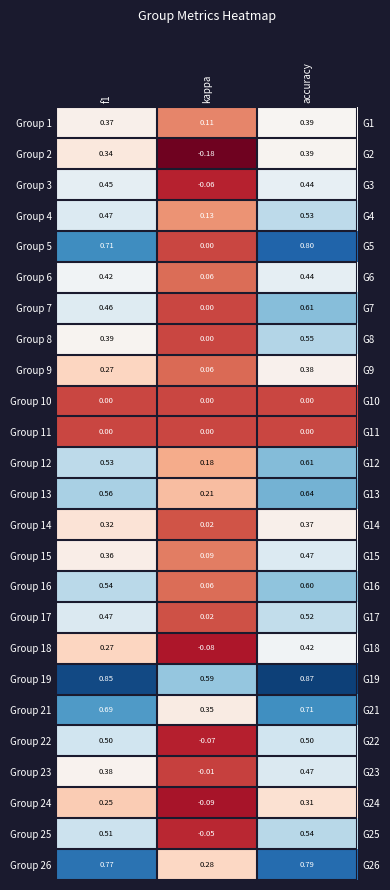

List the labels in order of Group 6 value, smallest first.

kappa, f1, accuracy